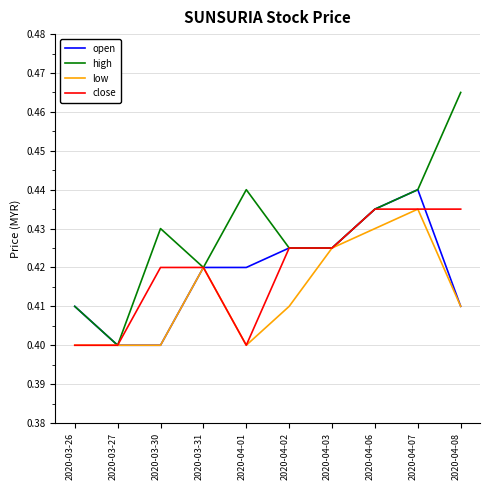

At which category does the chart reach its peak across all series?

2020-04-08